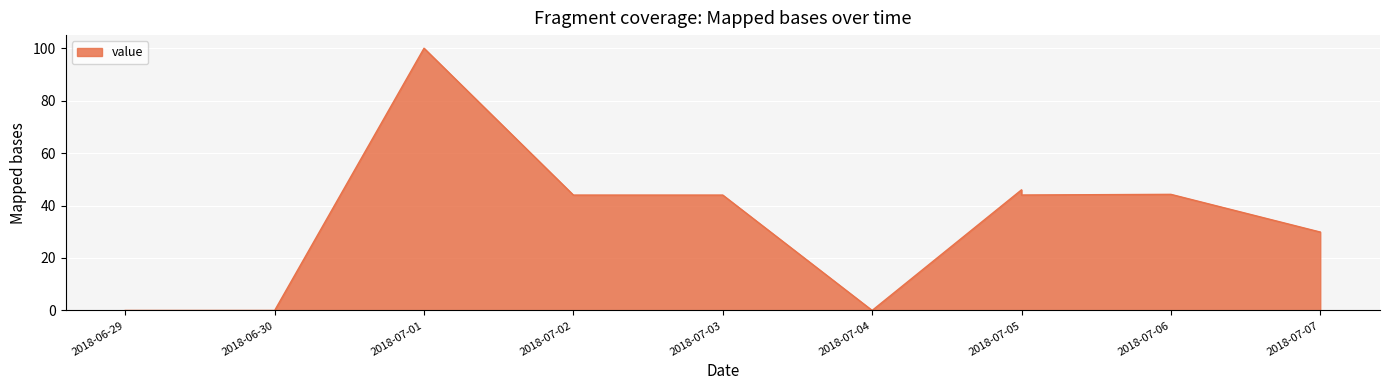

How many positive values are there?

7